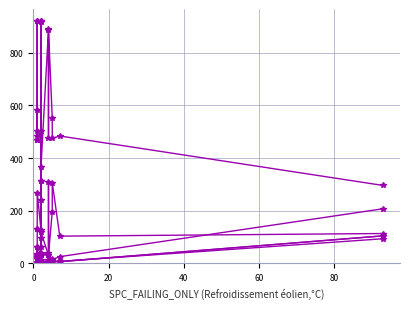

How many lines are shown in the chart?

6